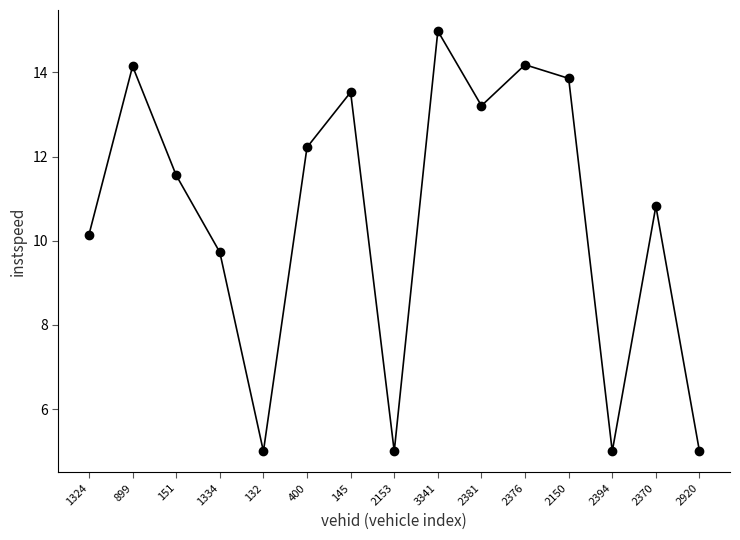

What is the greatest value displayed?

15.0